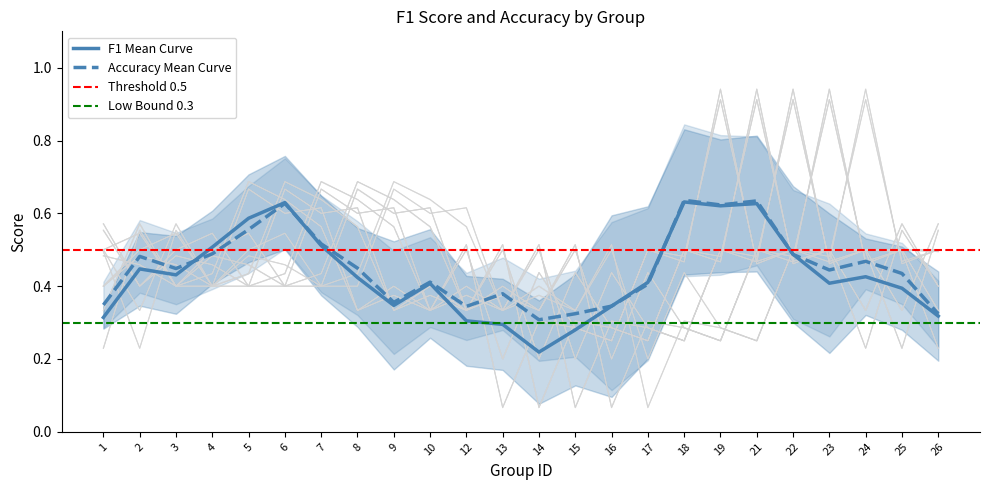

At 14, list the series in order from smallest to largest.

f1, accuracy